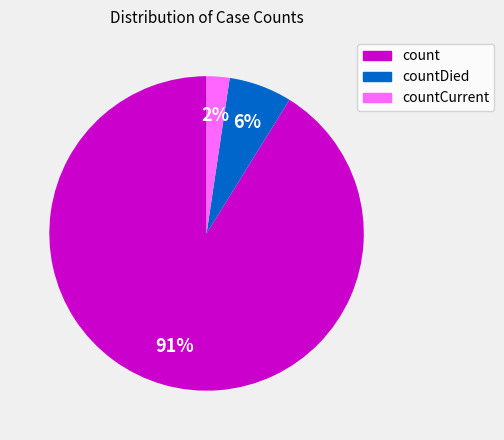

To the nearest percent, what is the average slice percentage?

33%